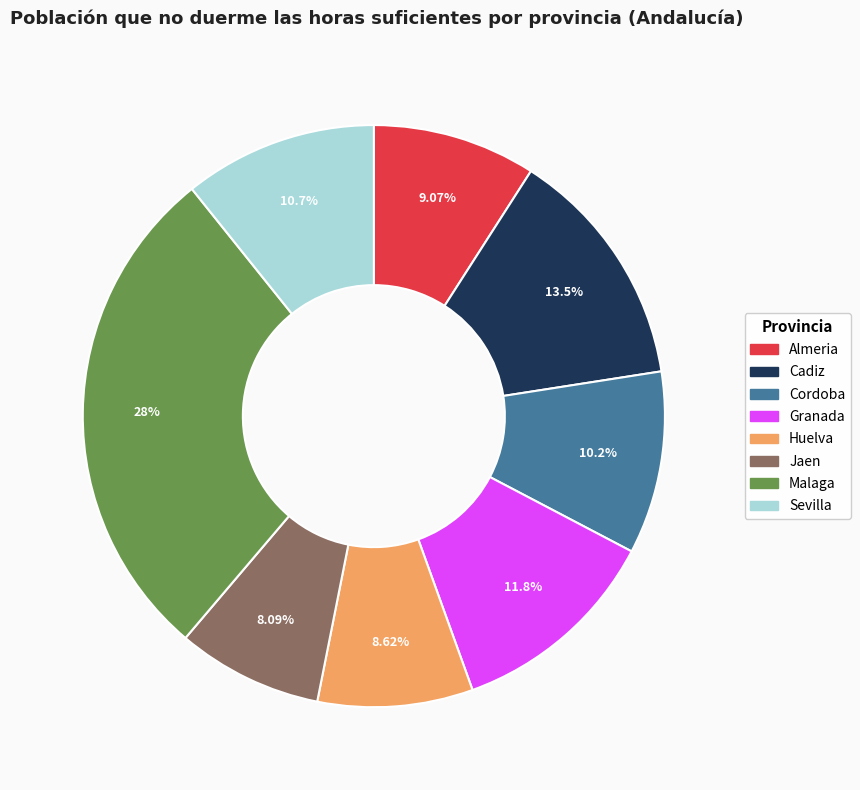

To the nearest percent, what is the difference between the Huelva and Cadiz slice percentages?

5%